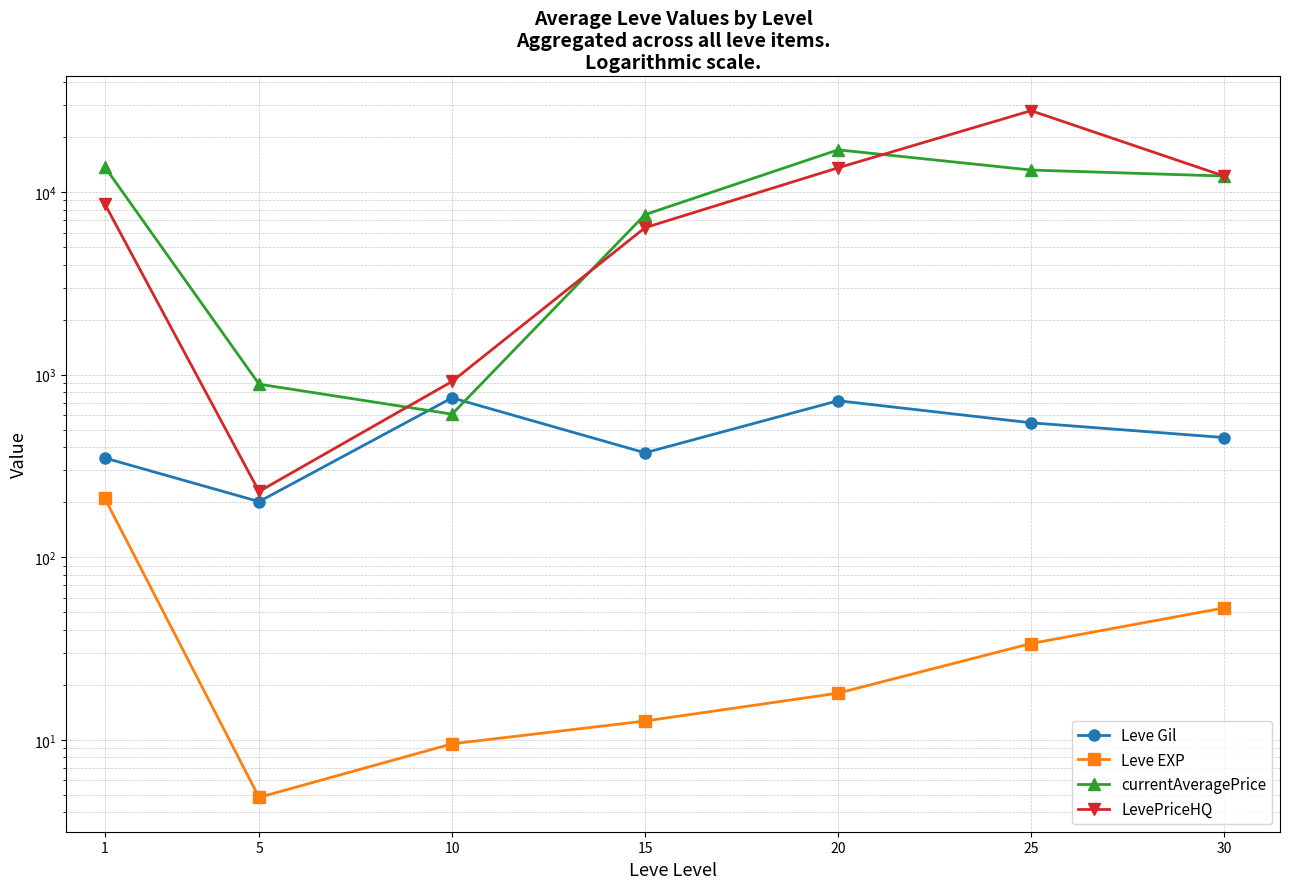

Is it true that Leve EXP equals 84.1 at 1?

False